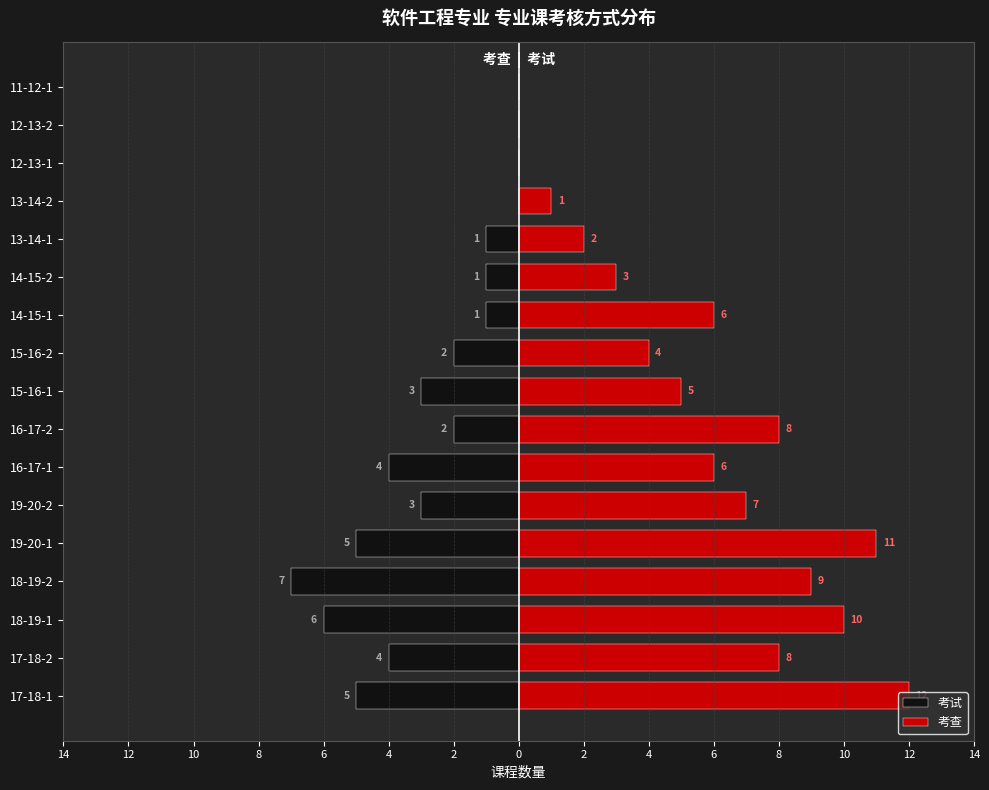

Which series has the largest range (max minus min)?

考查